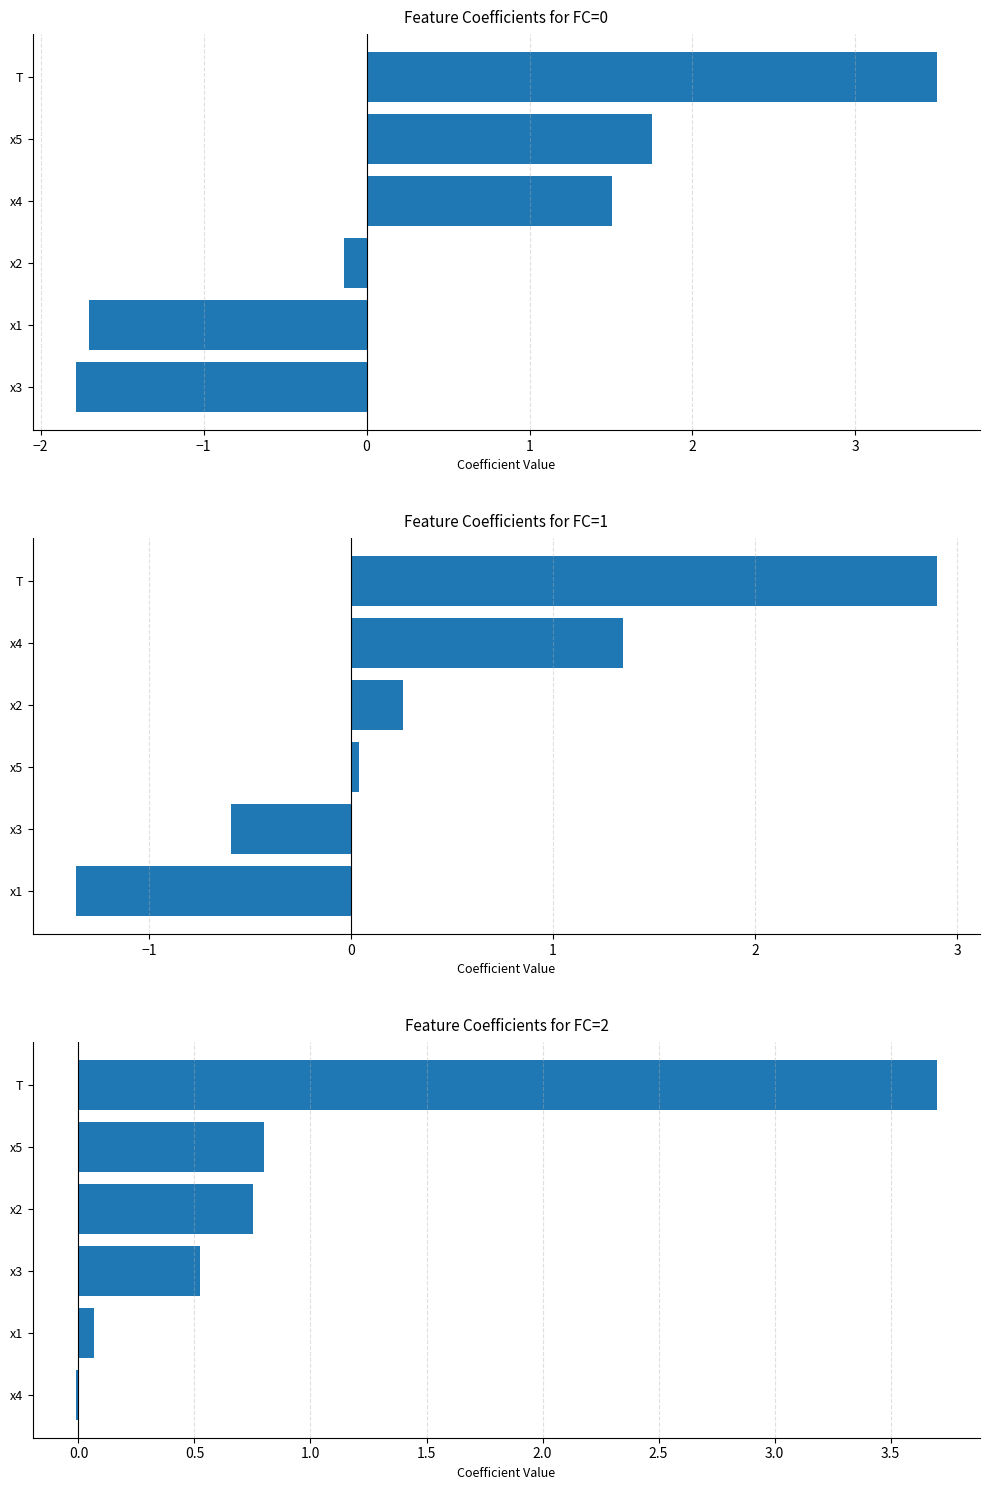

What is the difference between the maximum and second lowest values in the FC=2 series?

3.6